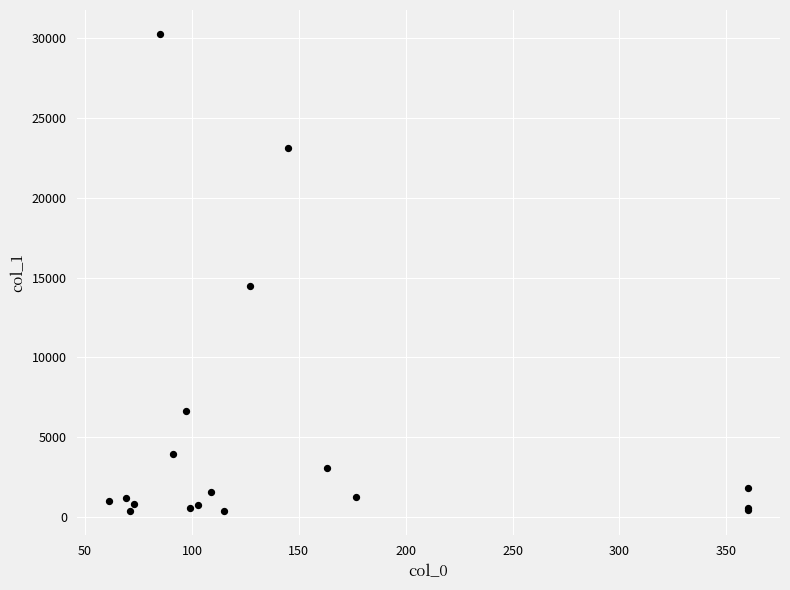

What Y value in the scatter plot is closest to 15312?

14491.3